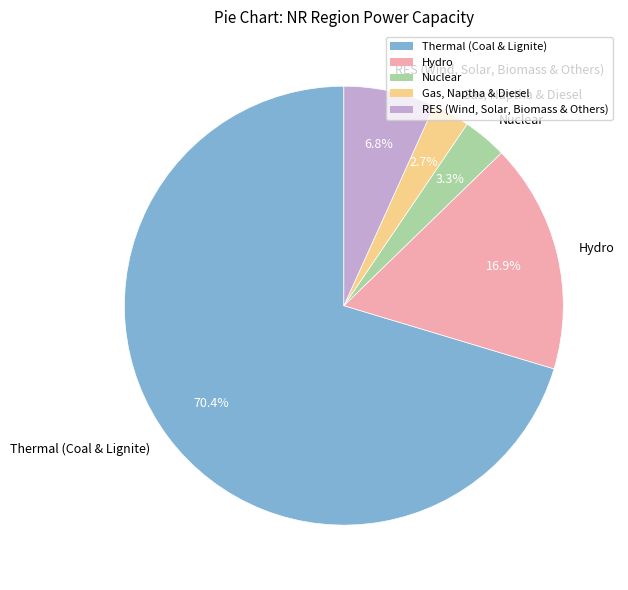

What is the largest slice in the pie chart?

Thermal (Coal & Lignite)